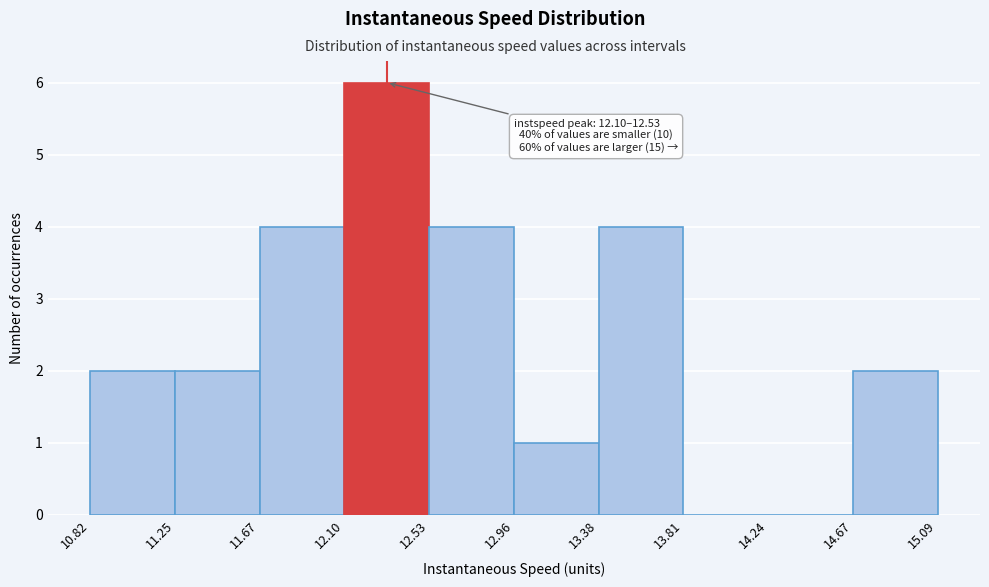

Which range on the x-axis has the tallest bar?

12.10 to 12.53